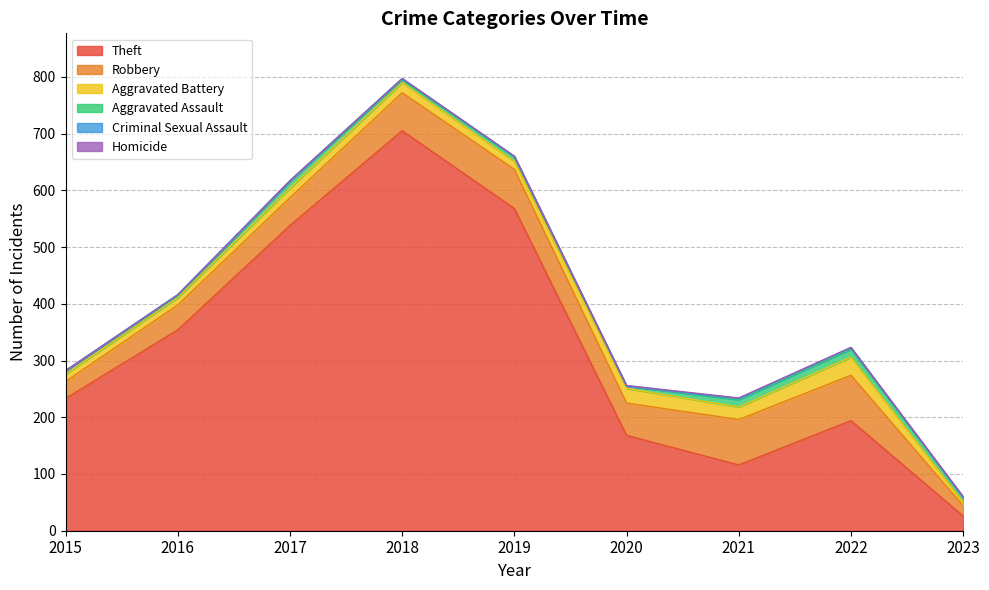

Which series has the largest total across all categories?

Theft